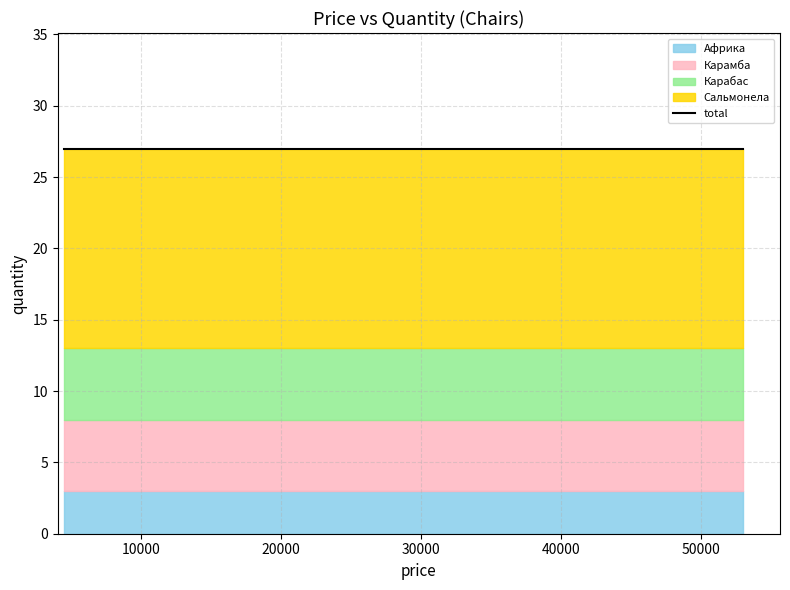

Which category has the lowest value across all series?

Африка